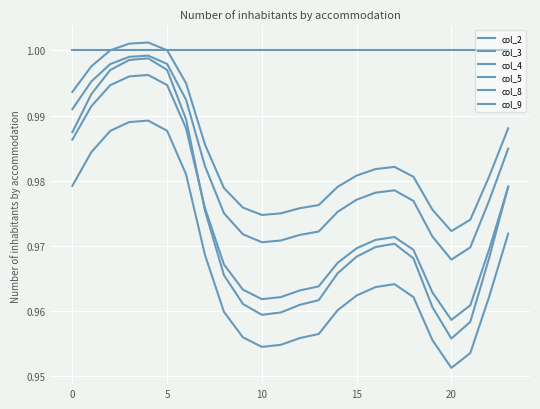

Does the chart have visible grid lines?

Yes